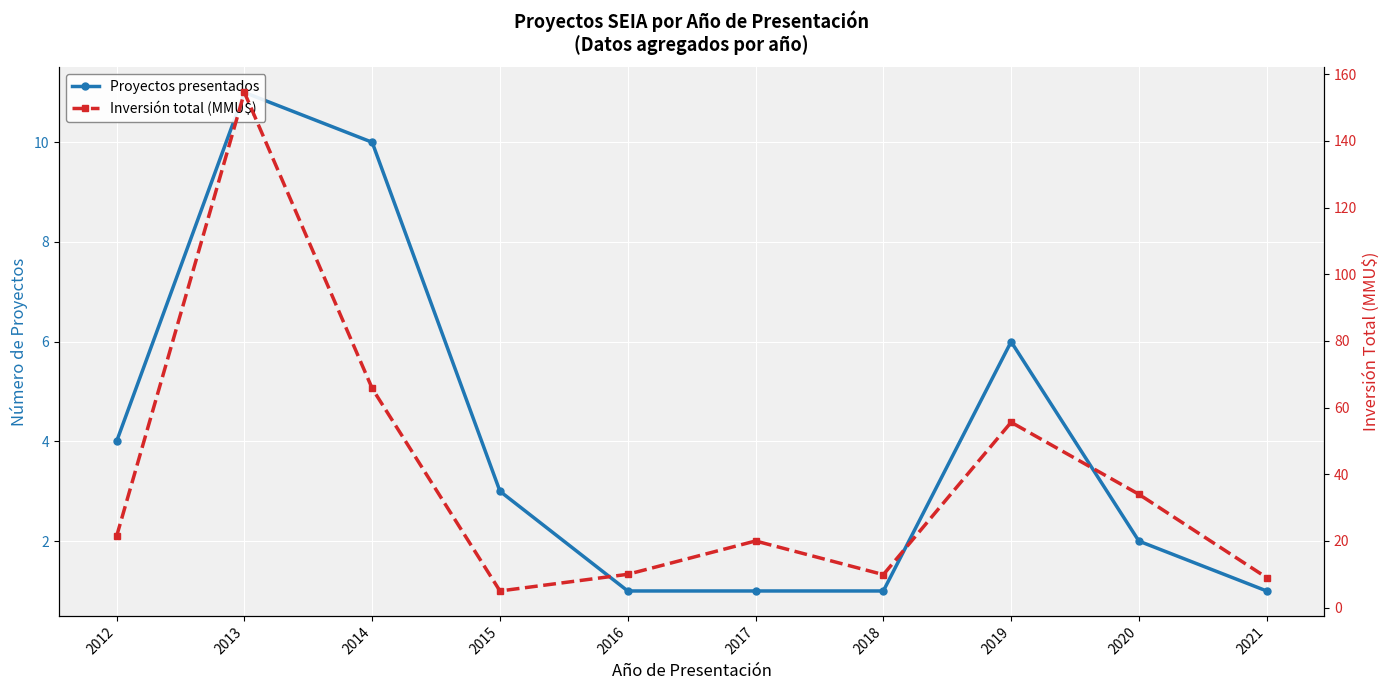

Reading left to right, what are all the values shown in this chart?

Proyectos presentados: 4.0	11.0	10.0	3.0	1.0	1.0	1.0	6.0	2.0	1.0
Inversión total (MMU$): 21.4	154.6	65.8	5.0	10.0	20.0	9.9	55.6	34.0	9.0